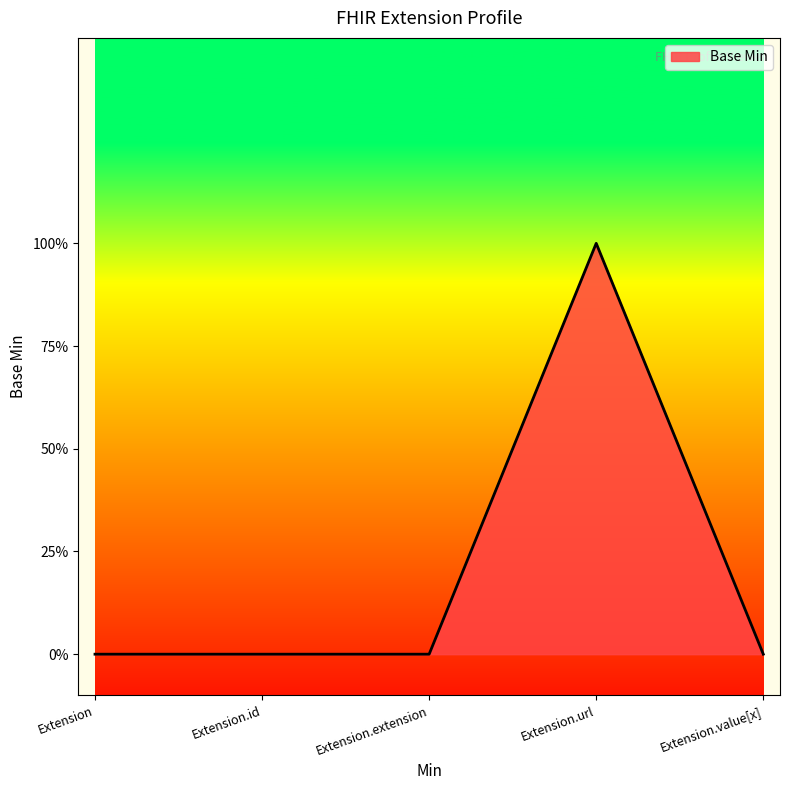

Is this an area chart (filled region under the line)?

Yes